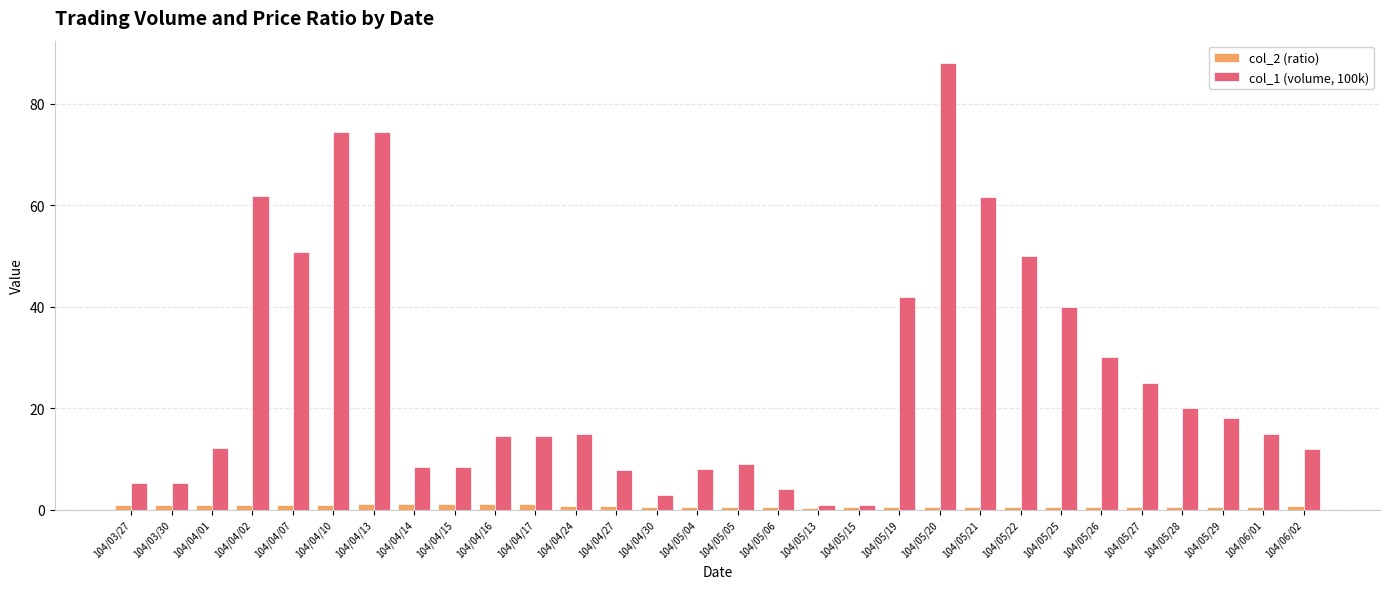

What is the average value of the col_1 (volume, 100k) series?

26.0